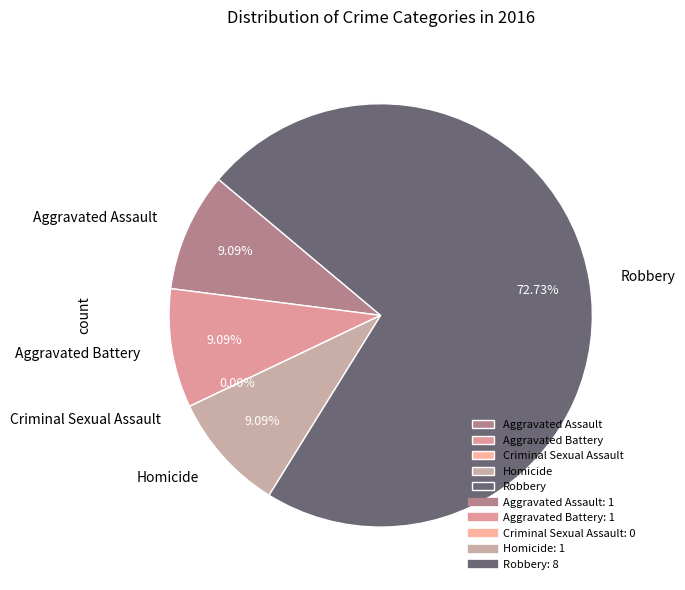

What percentage is the Aggravated Assault slice, to the nearest percent?

9%